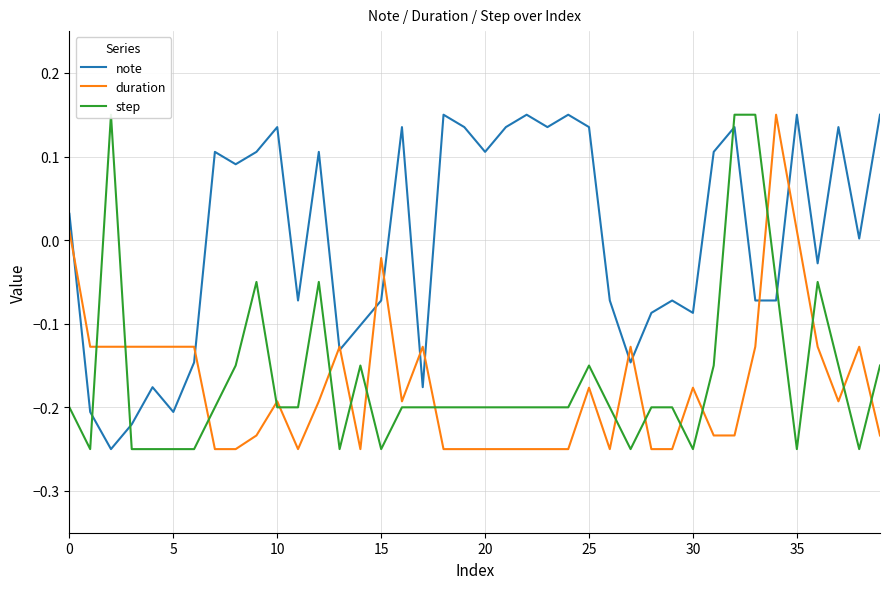

How many lines are shown in the chart?

3